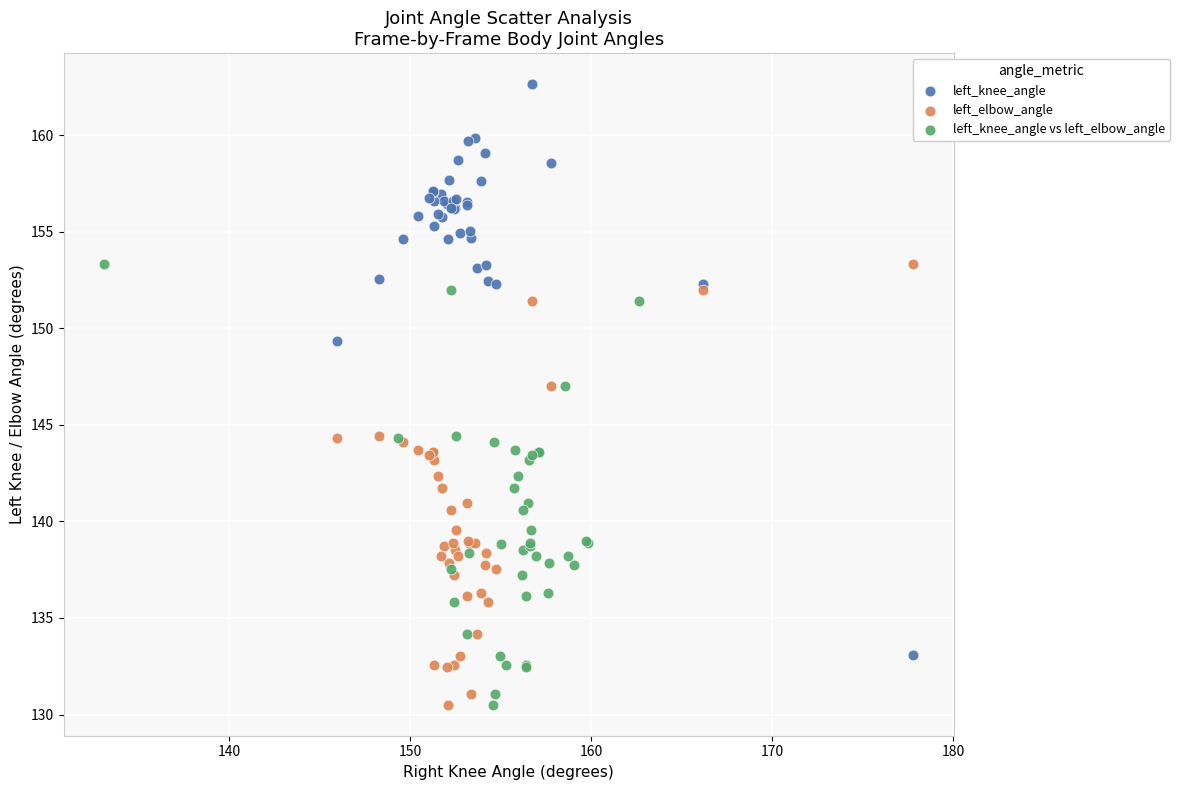

Which series reaches the maximum Y coordinate?

left_knee_angle